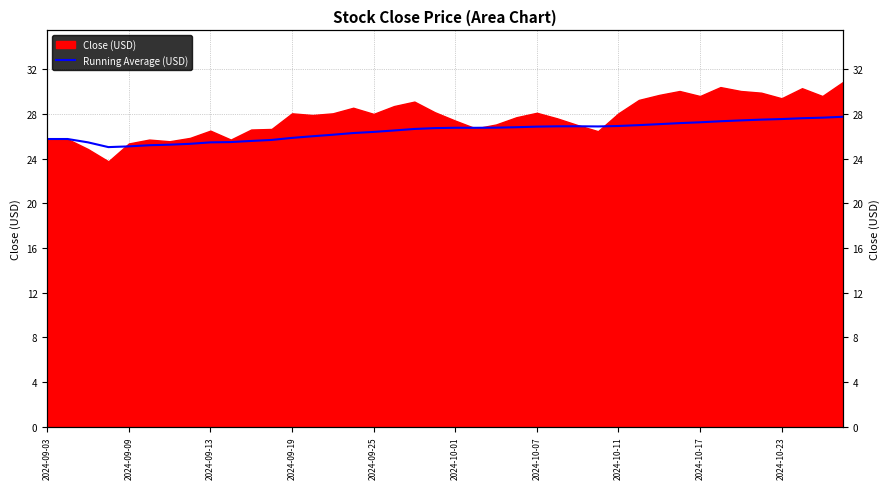

Count the number of values greater than 26.

26